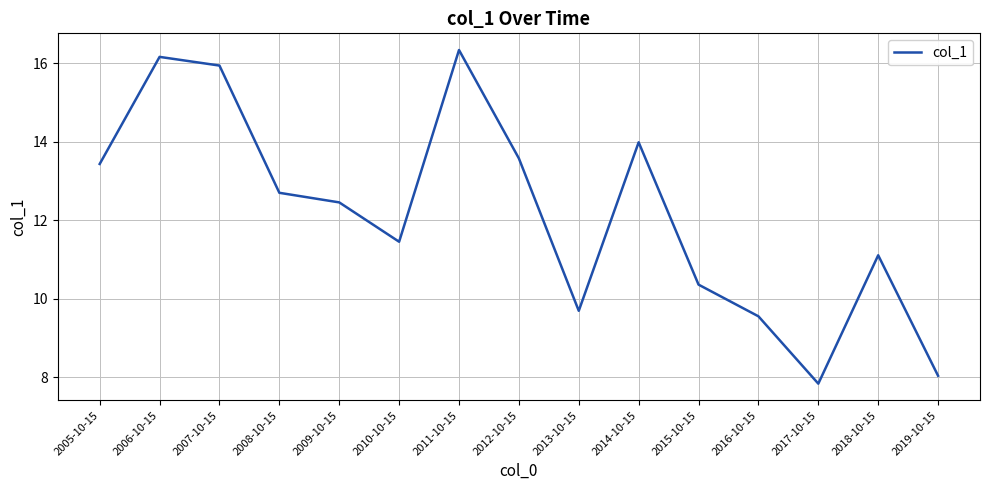

Where is the first local minimum?

2010-10-15